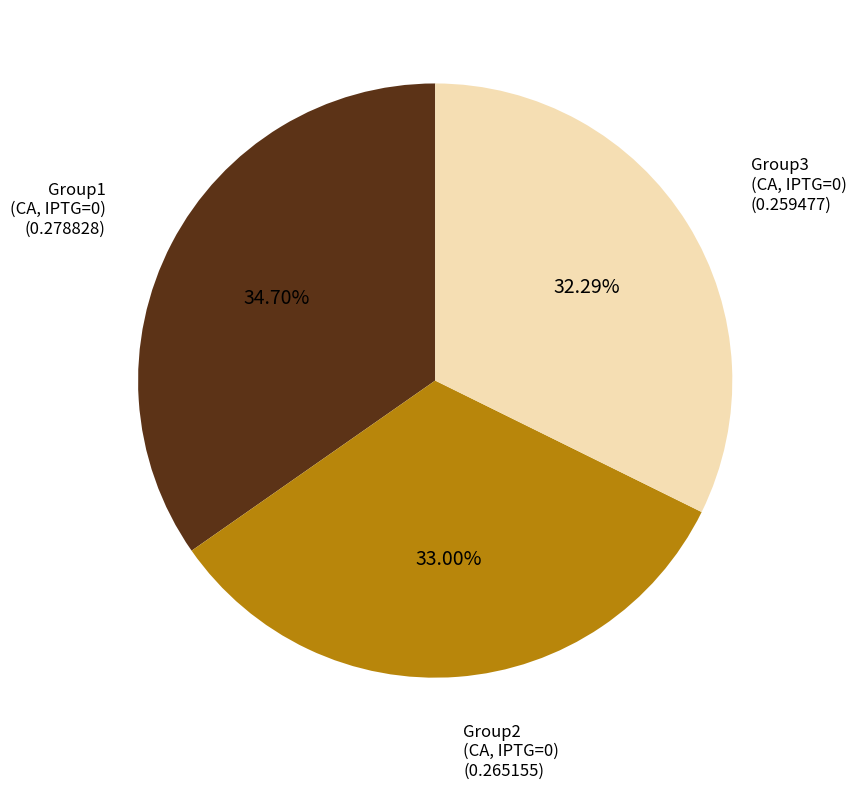

Which slice is the smallest?

Group3 (CA, IPTG=0)